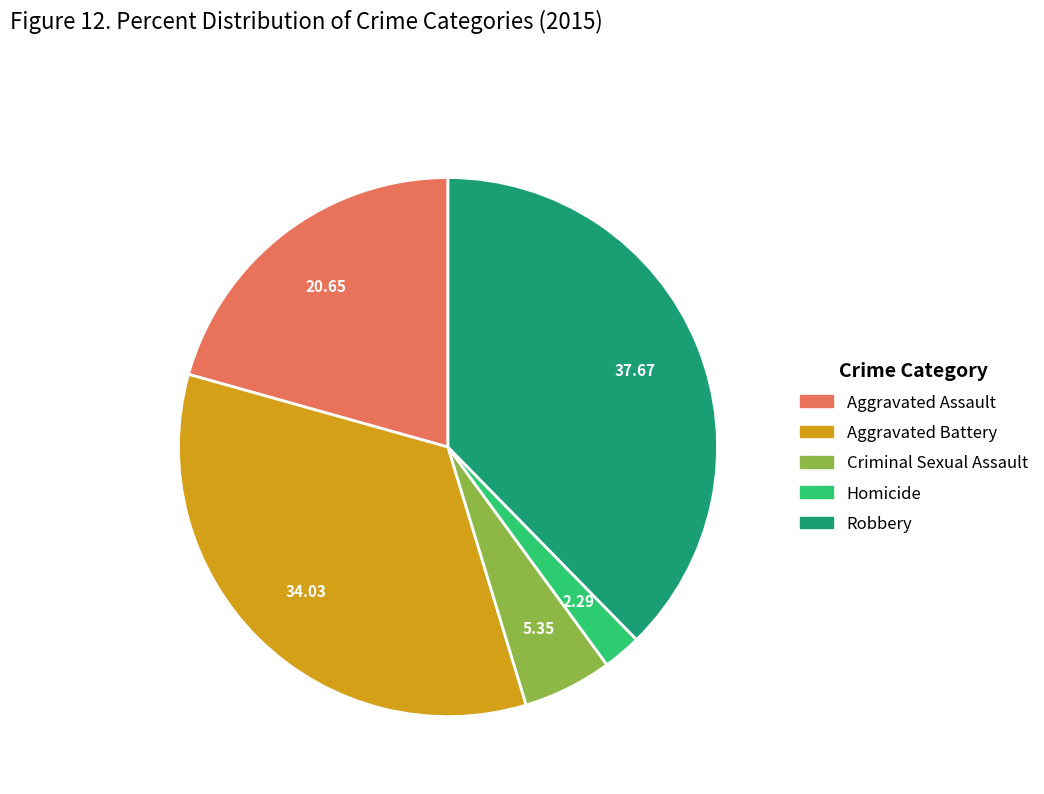

Approximately how many times larger is the value at Aggravated Assault compared to Homicide?

9.0